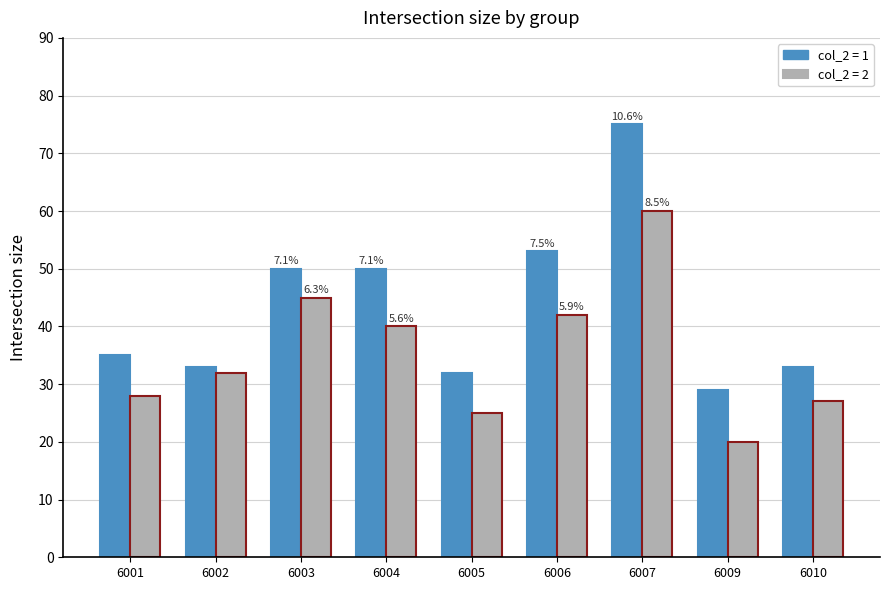

What is the total value across all series at 6003?

95